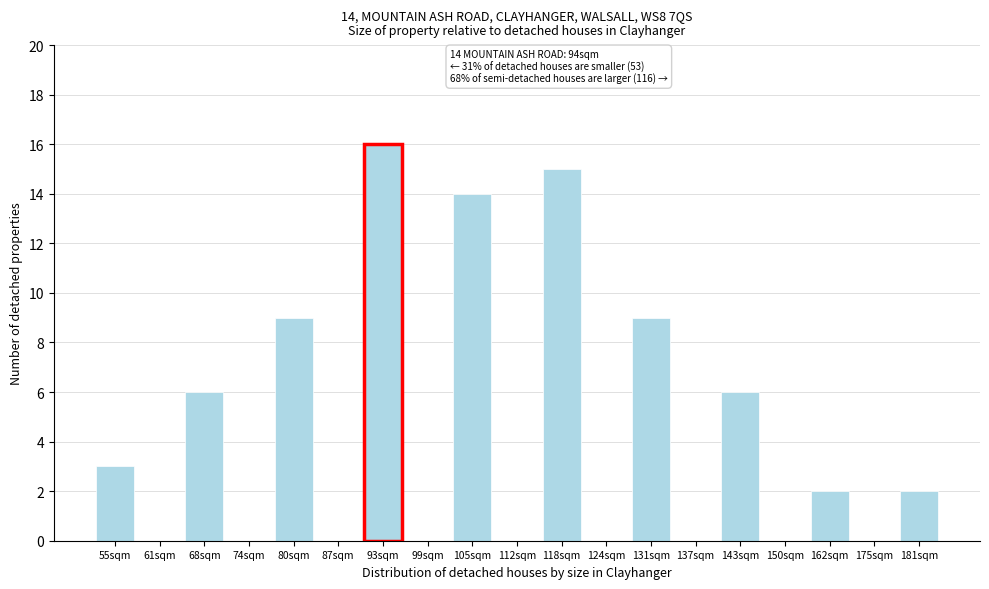

Reading right to left, transcribe all the data shown in this chart.

181sqm=2	175sqm=0	162sqm=2	150sqm=0	143sqm=6	137sqm=0	131sqm=9	124sqm=0	118sqm=15	112sqm=0	105sqm=14	99sqm=0	93sqm=16	87sqm=0	80sqm=9	74sqm=0	68sqm=6	61sqm=0	55sqm=3